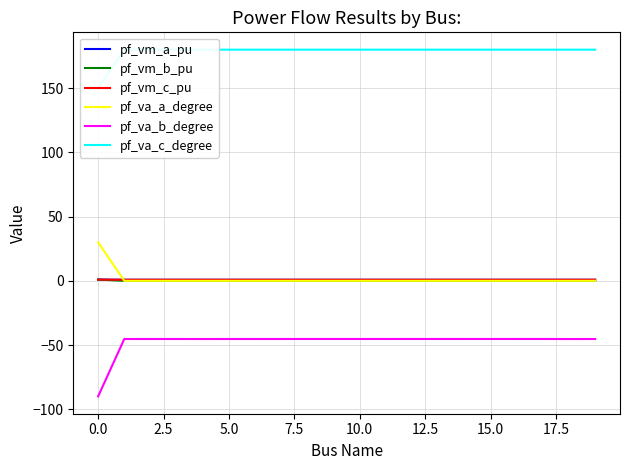

Between 13 and 14, which series saw the biggest shift?

pf_va_b_degree